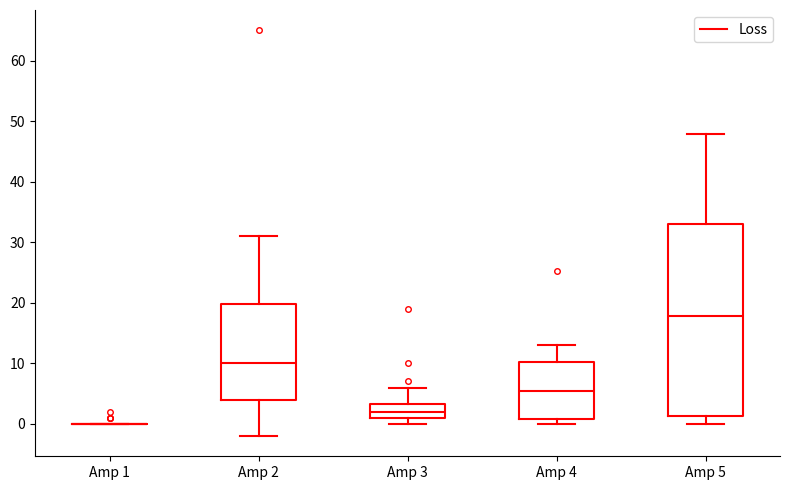

Reading left to right, read every box against the y-axis: the position of its median line, the range the box covers, and the ends of its whiskers. The values are not printed on the chart, so give them approximately, as read against the axis.

Amp 1: box collapsed to a line at 0, whiskers 0 to 0
Amp 2: median 10, box 4 to 20, whiskers -2 to 31
Amp 3: median 2, box 1 to 3, whiskers 0 to 6
Amp 4: median 5, box 1 to 10, whiskers 0 to 13
Amp 5: median 18, box 1 to 33, whiskers 0 to 48